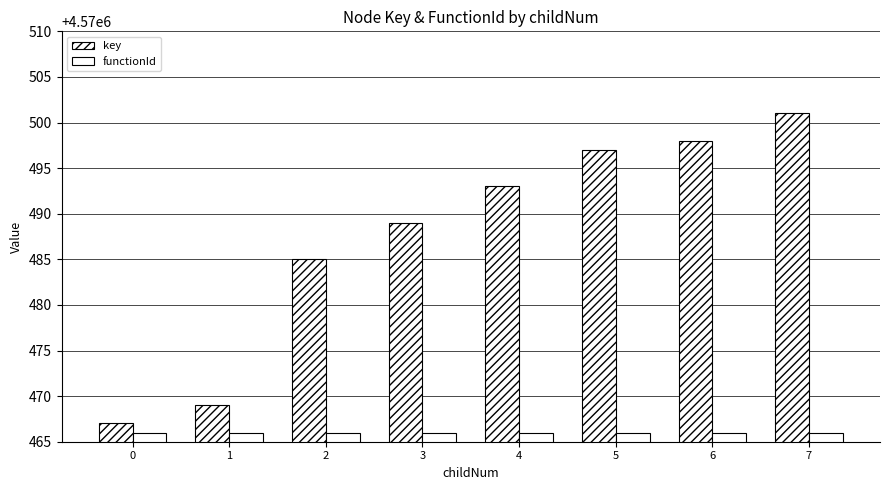

How many data points does each series have?

8